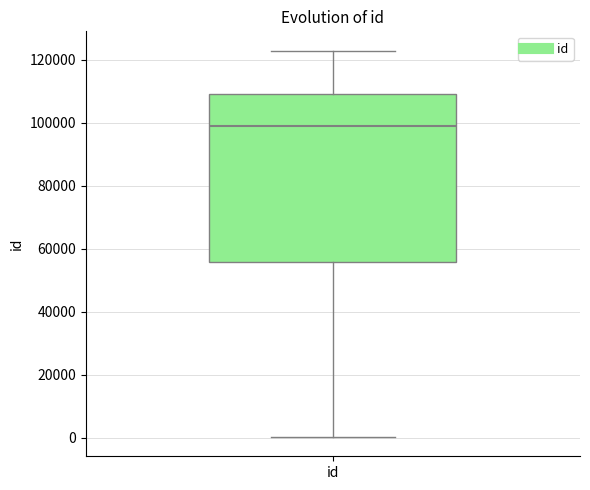

Read this box plot against the y-axis: the position of the median line, the range covered by the box, and the ends of both whiskers. The values are not printed on the chart, so give them approximately, as read against the axis.

median 98000, box 56000 to 110000, whiskers 0 to 122000